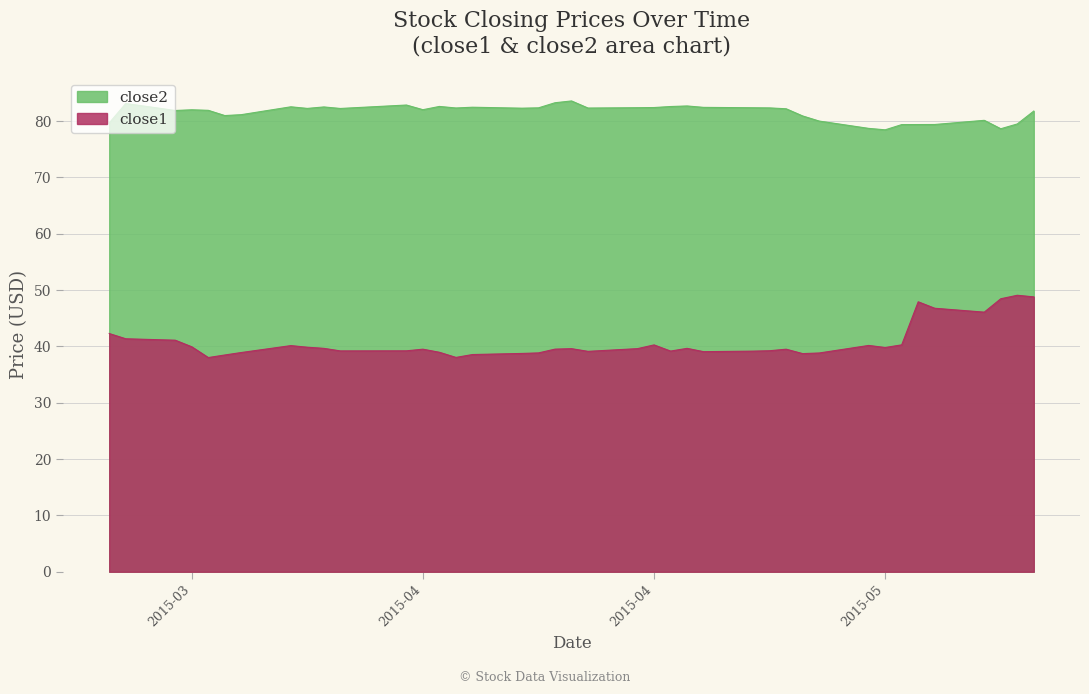

Which series has the widest spread of values?

close1